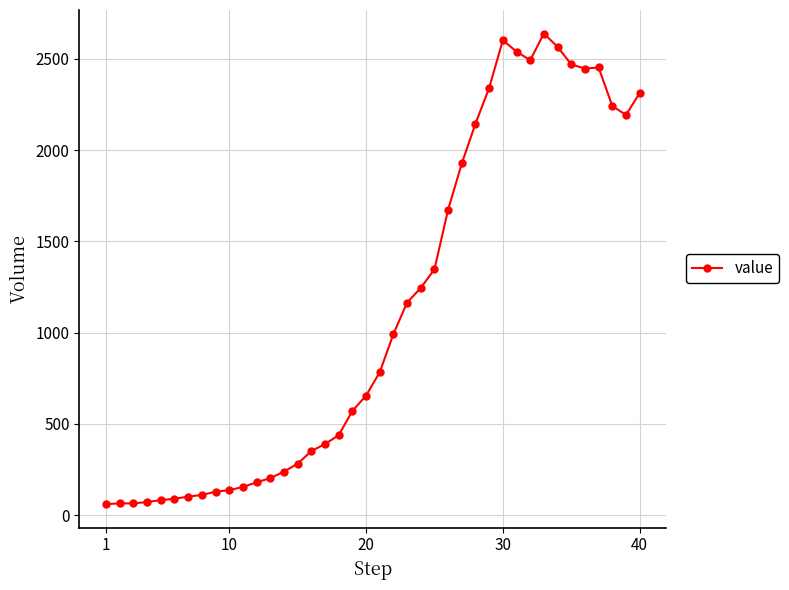

What is the maximum value shown in the chart?

2639